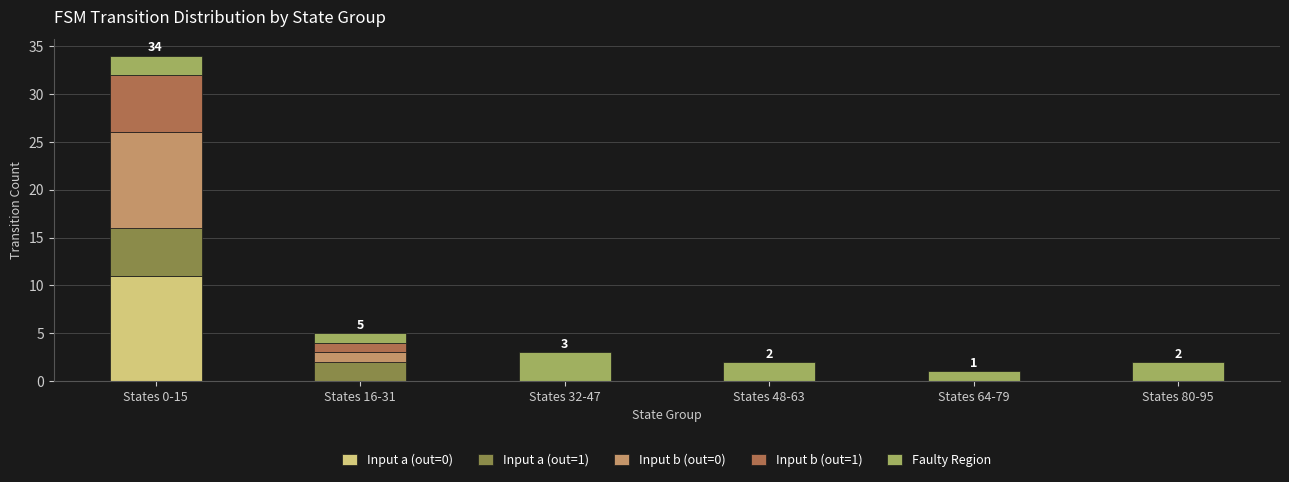

At which label does Input a (out=0) reach its peak?

States 0-15